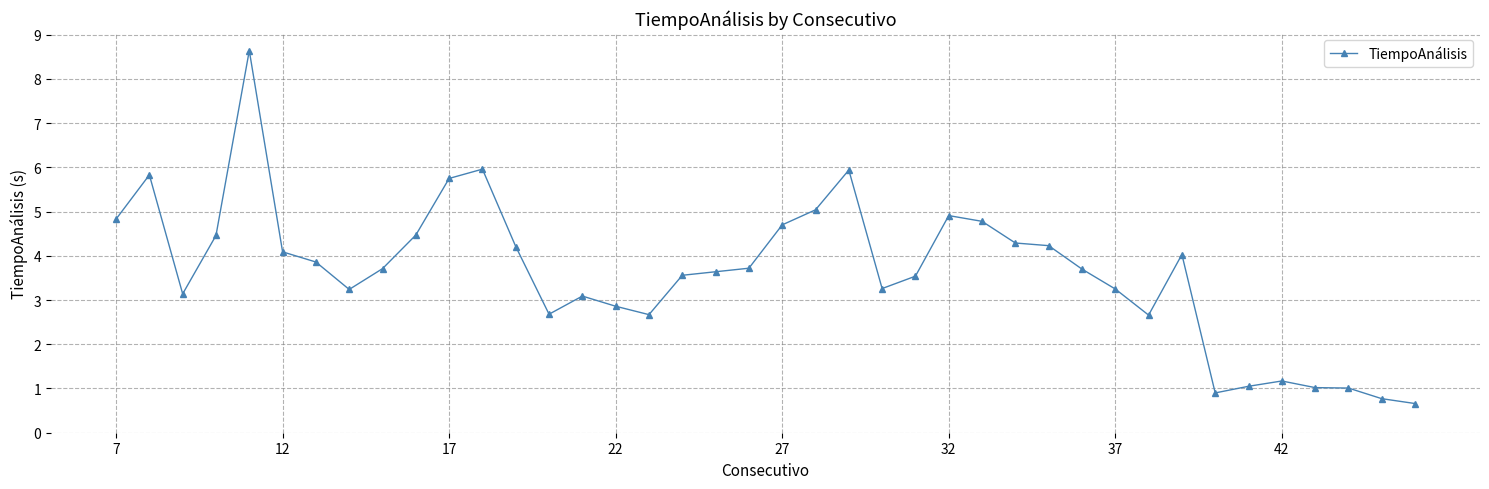

What is the average value?

3.6